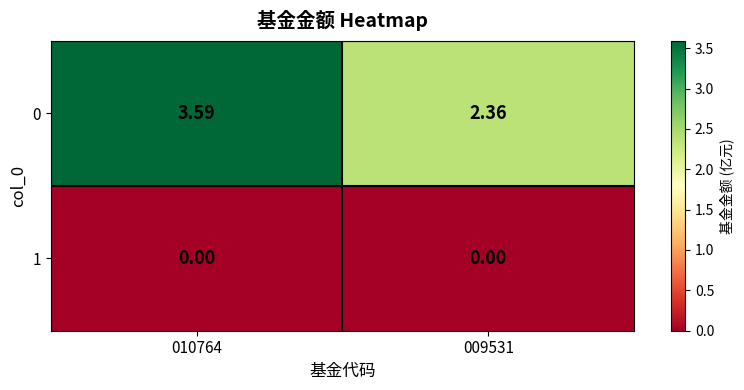

Is the value of 1 at 009531 greater than the value of 0 at 009531?

No